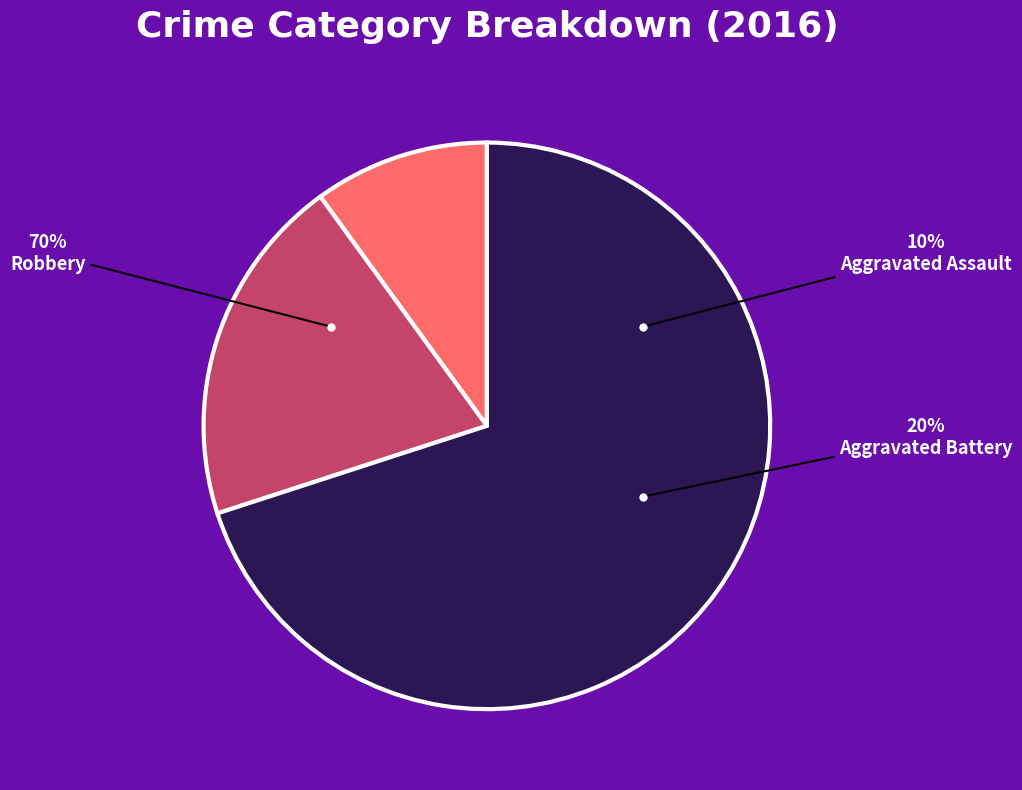

How many slices are in this pie chart?

3